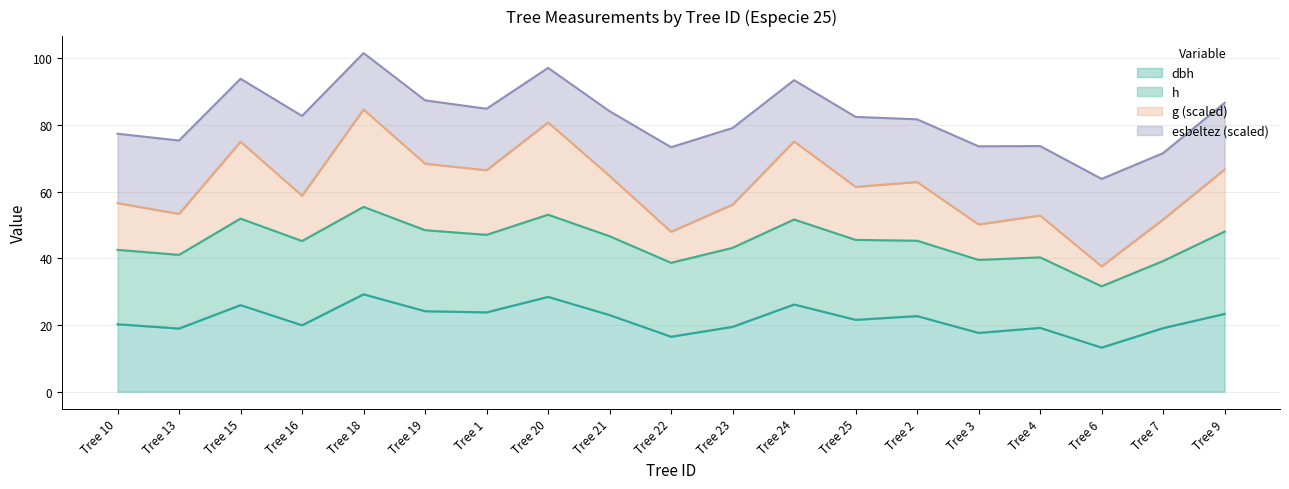

What is the total value across all series at Tree 25?

82.4